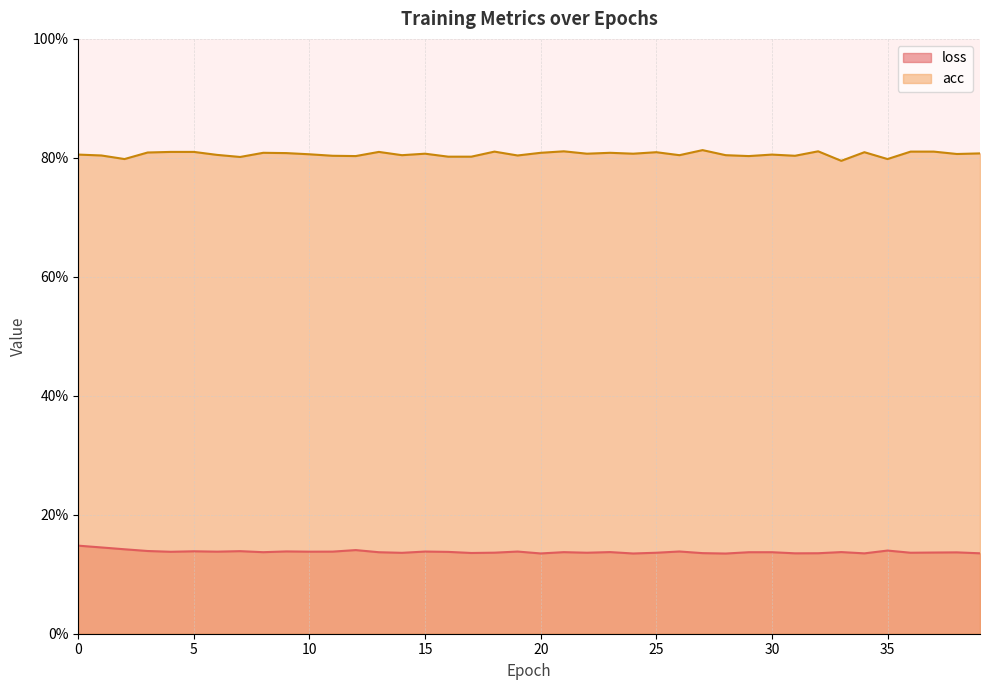

Reading right to left, what are all the values shown in this chart?

loss: 0.1	0.1	0.1	0.1	0.1	0.1	0.1	0.1	0.1	0.1	0.1	0.1	0.1	0.1	0.1	0.1	0.1	0.1	0.1	0.1	0.1	0.1	0.1	0.1	0.1	0.1	0.1	0.1	0.1	0.1	0.1	0.1	0.1	0.1	0.1	0.1	0.1	0.1	0.1	0.1
acc: 0.8	0.8	0.8	0.8	0.8	0.8	0.8	0.8	0.8	0.8	0.8	0.8	0.8	0.8	0.8	0.8	0.8	0.8	0.8	0.8	0.8	0.8	0.8	0.8	0.8	0.8	0.8	0.8	0.8	0.8	0.8	0.8	0.8	0.8	0.8	0.8	0.8	0.8	0.8	0.8